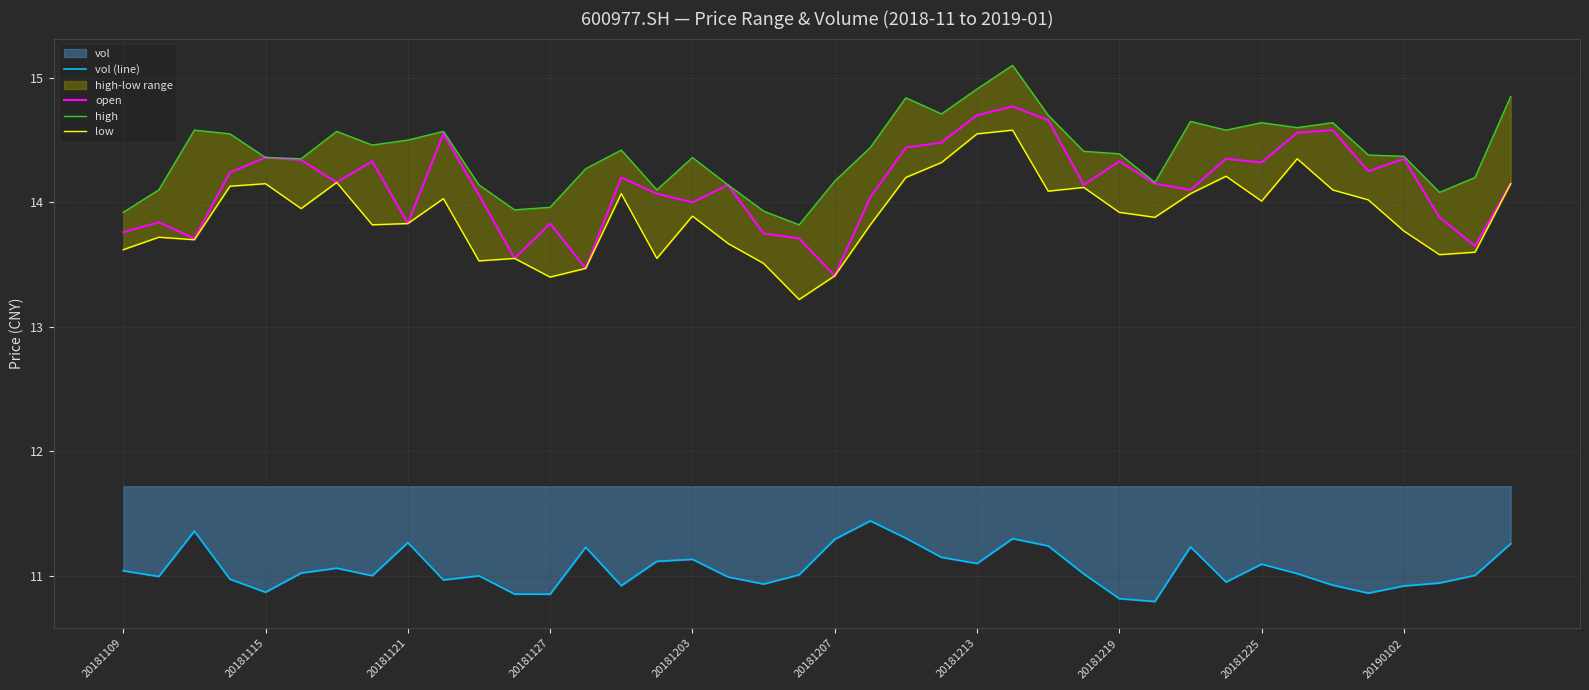

Rank the series by their maximum value, from highest to lowest.

high, open, low, vol (line)